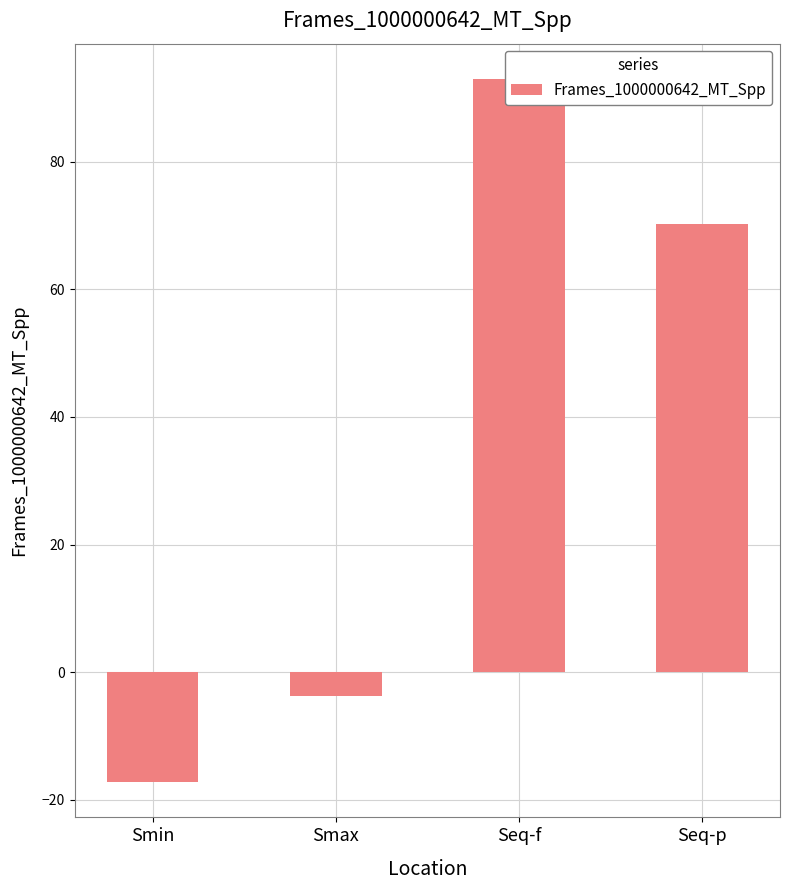

The value at Seq-p is 70.2. True or false?

True